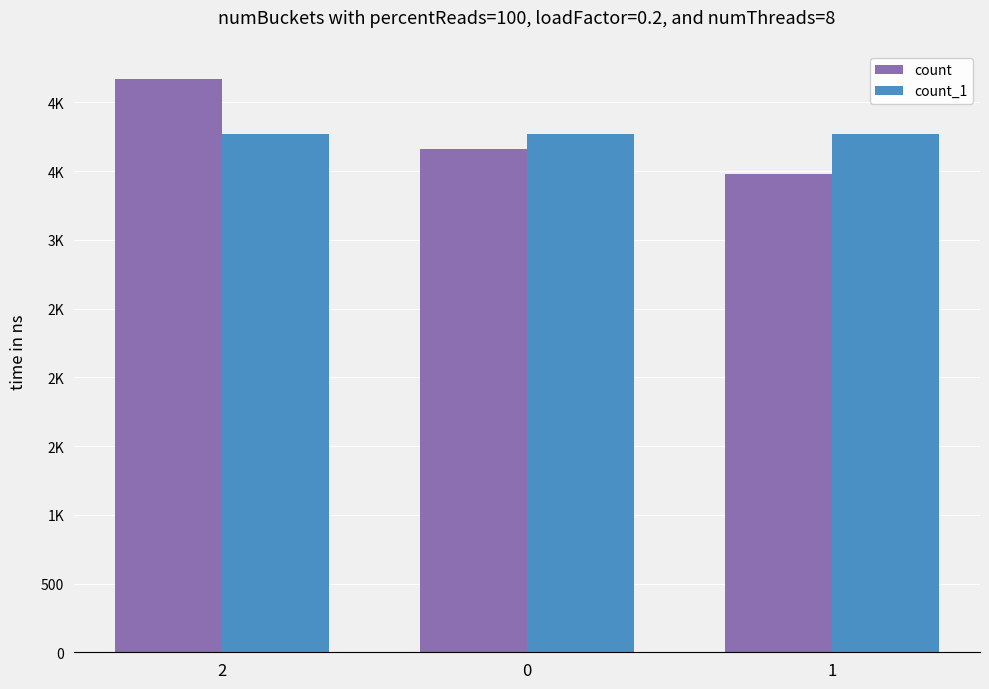

What is the label of the 3rd bar from the left?

1